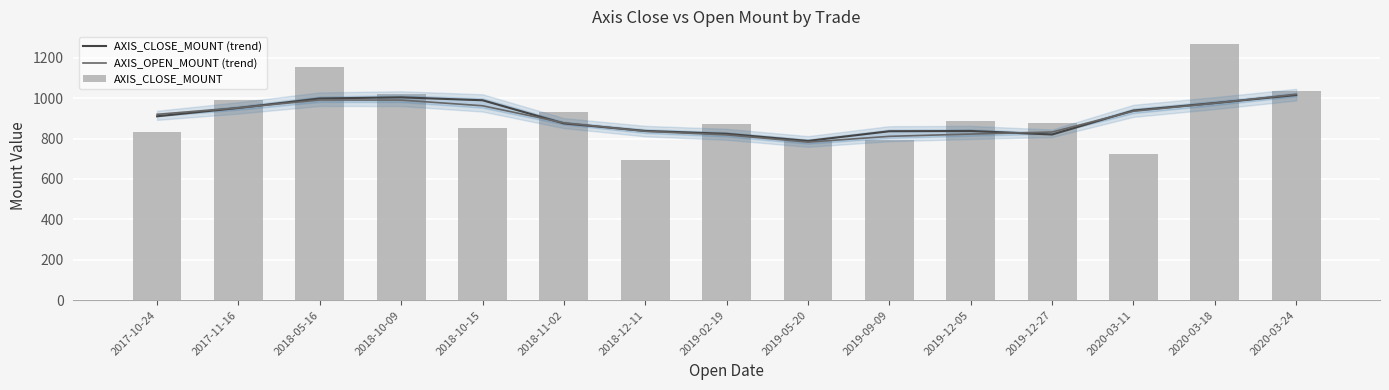

What is the sum of the AXIS_OPEN_MOUNT (trend) values at 2019-02-19 and 2018-12-11?

1653.7